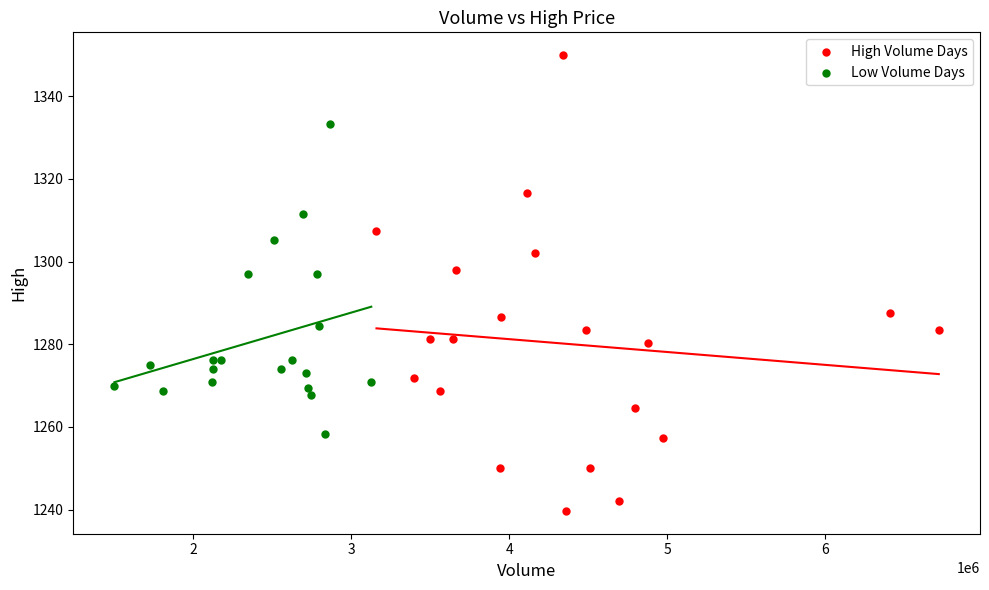

Which series has the largest Y range (max minus min)?

High Volume Days